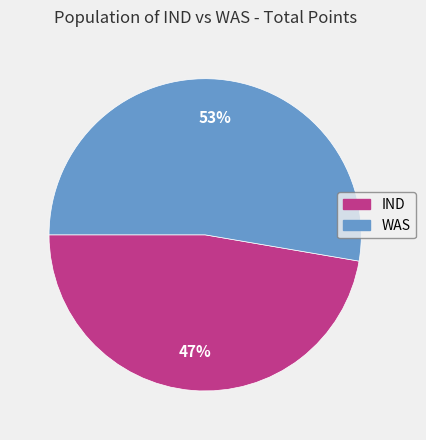

To the nearest percent, what is the combined percentage of IND and WAS?

100%